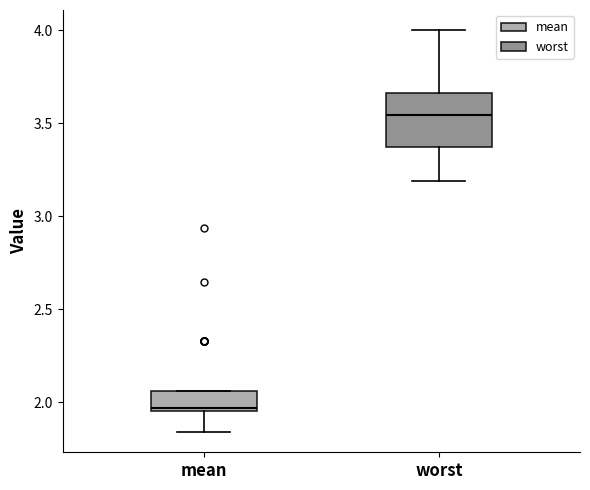

Comparing the boxes themselves (not the whiskers), which one is the tallest?

worst